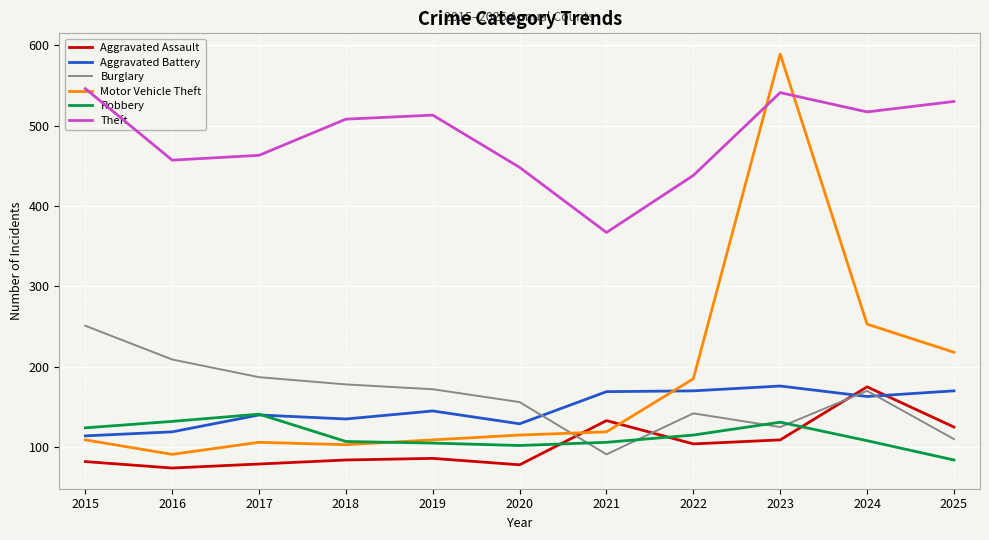

The value of Aggravated Battery at 2022 is 170. True or false?

True